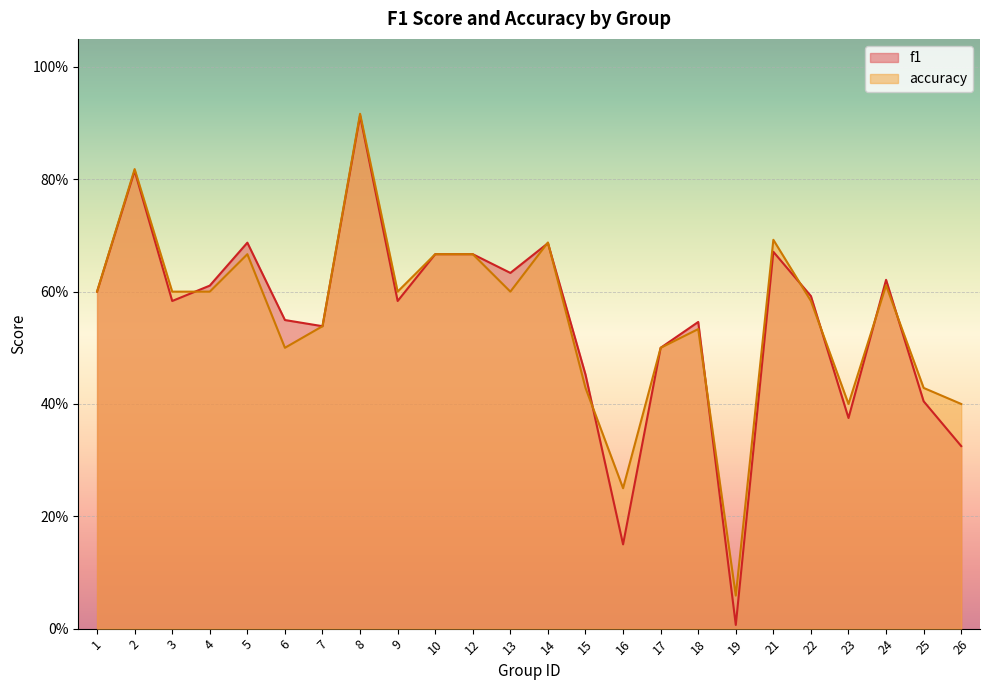

Where do f1 and accuracy first cross each other?

3 and 4